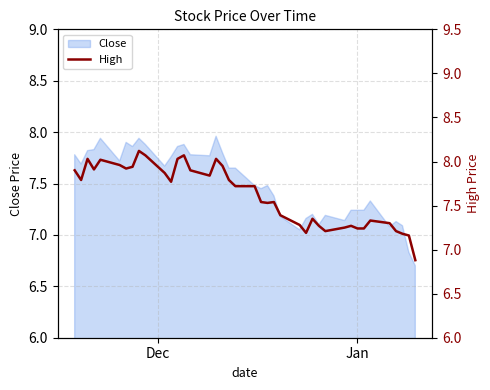

True or false: there are more than 1 points higher than both neighbors.

True